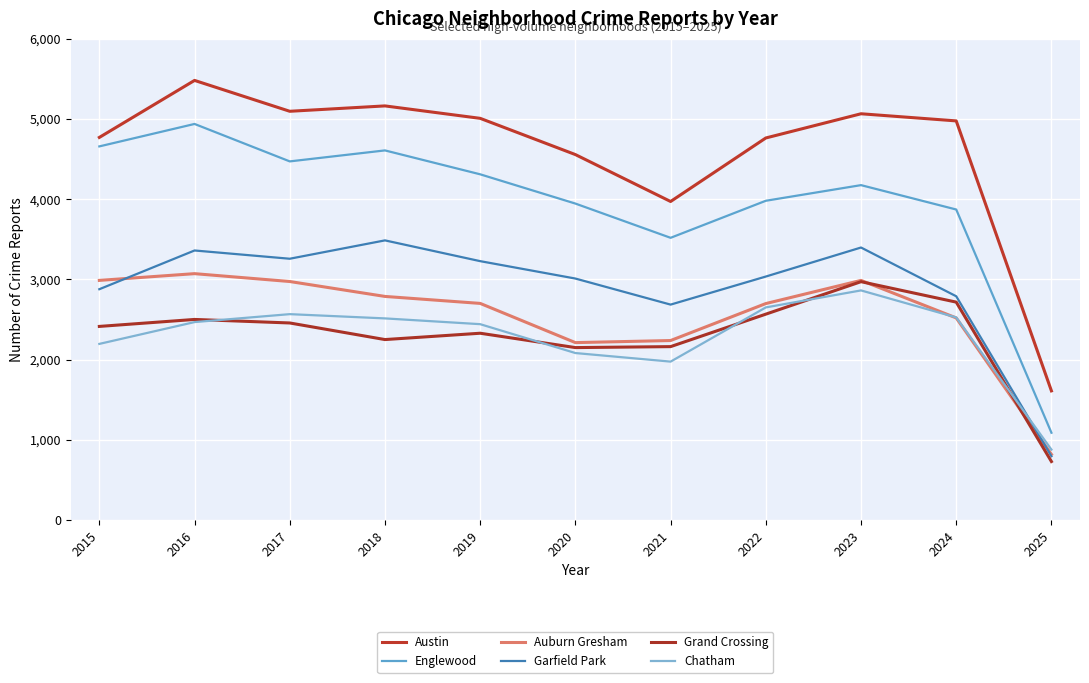

How many lines are shown in the chart?

6